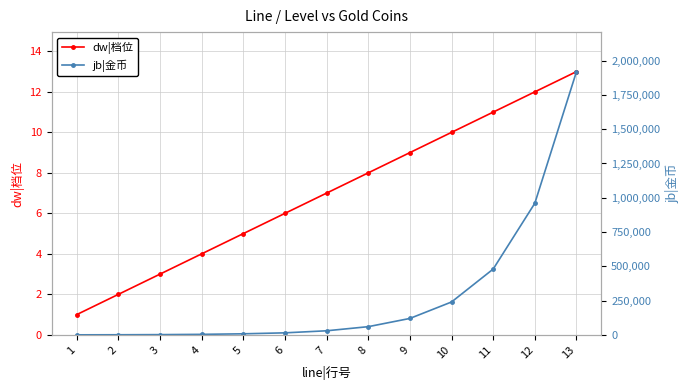

At which label does dw|档位 first exceed 7?

8